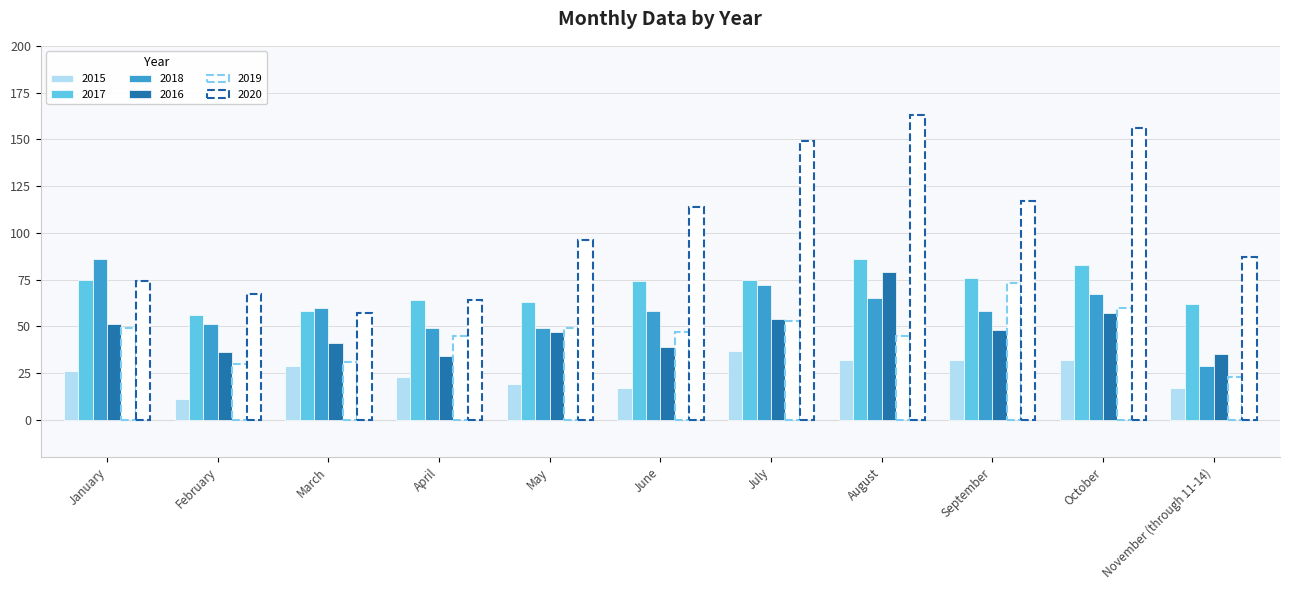

Does the chart contain stacked bars?

No